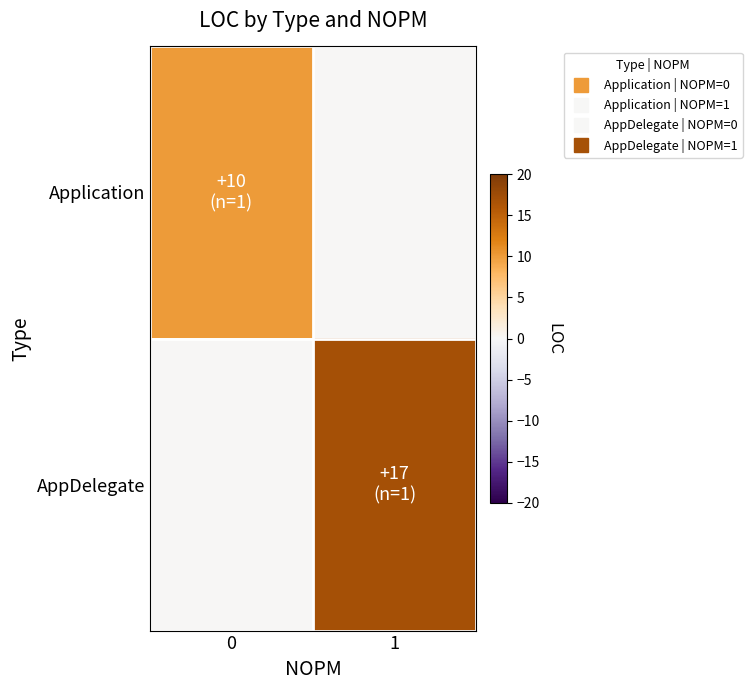

Reading left to right, transcribe all the data shown in this chart.

row_0: 0=10	1=0
row_1: 0=0	1=17